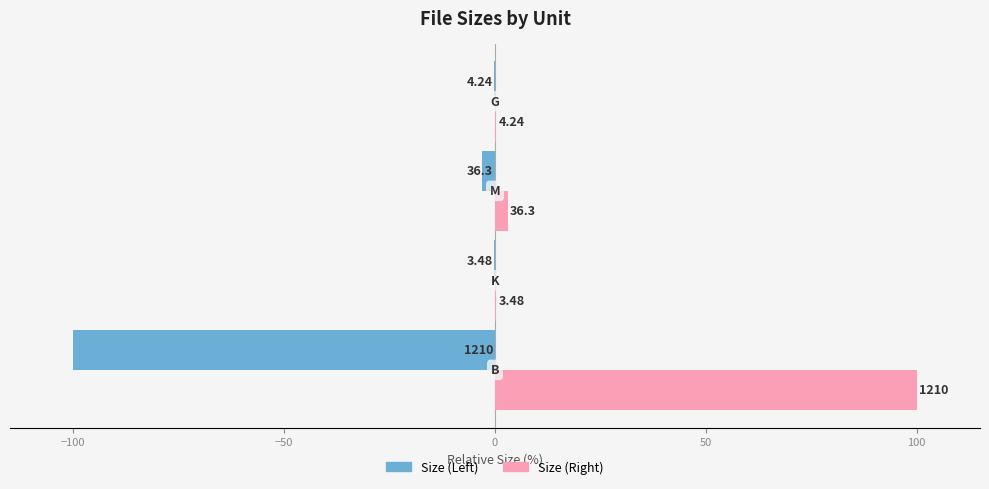

What are all the series names shown in the legend?

Size (Left), Size (Right)